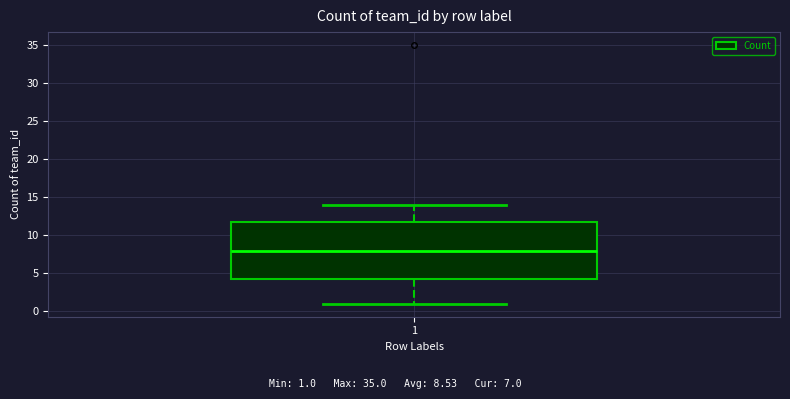

Read this box plot against the y-axis: the position of the median line, the range covered by the box, and the ends of both whiskers. The values are not printed on the chart, so give them approximately, as read against the axis.

median 8.0, box 4.5 to 12.0, whiskers 1.0 to 14.0